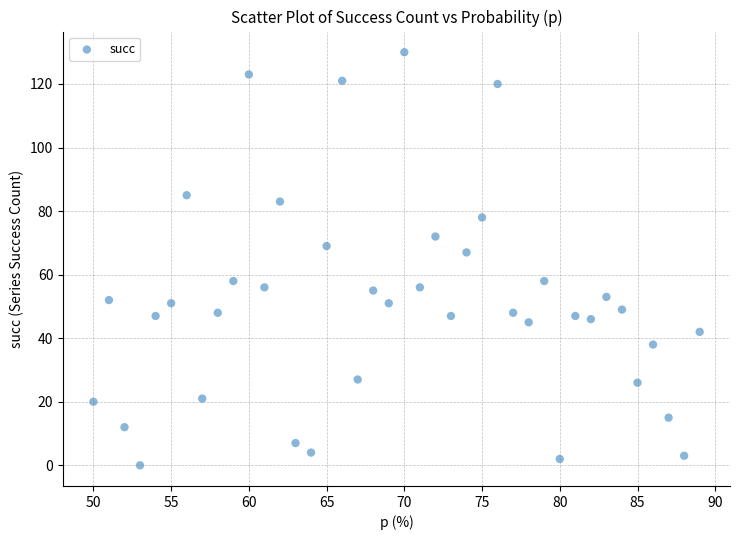

What is the range of Y values (max minus min)?

130